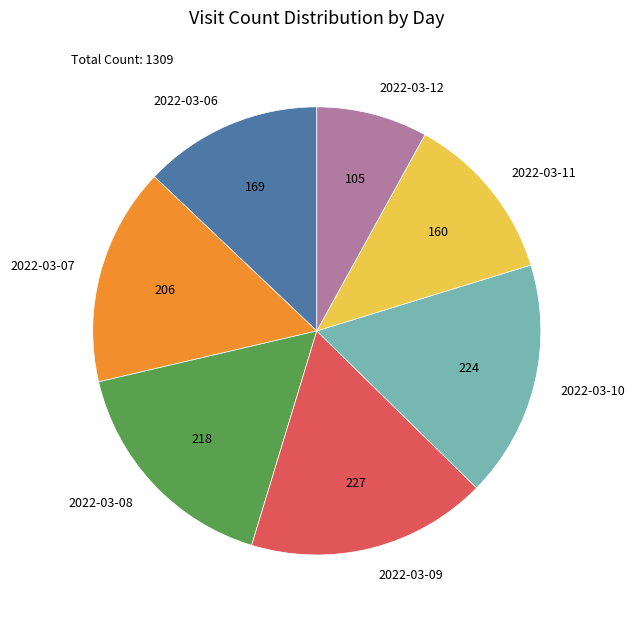

What is the smallest slice in the pie chart?

2022-03-12